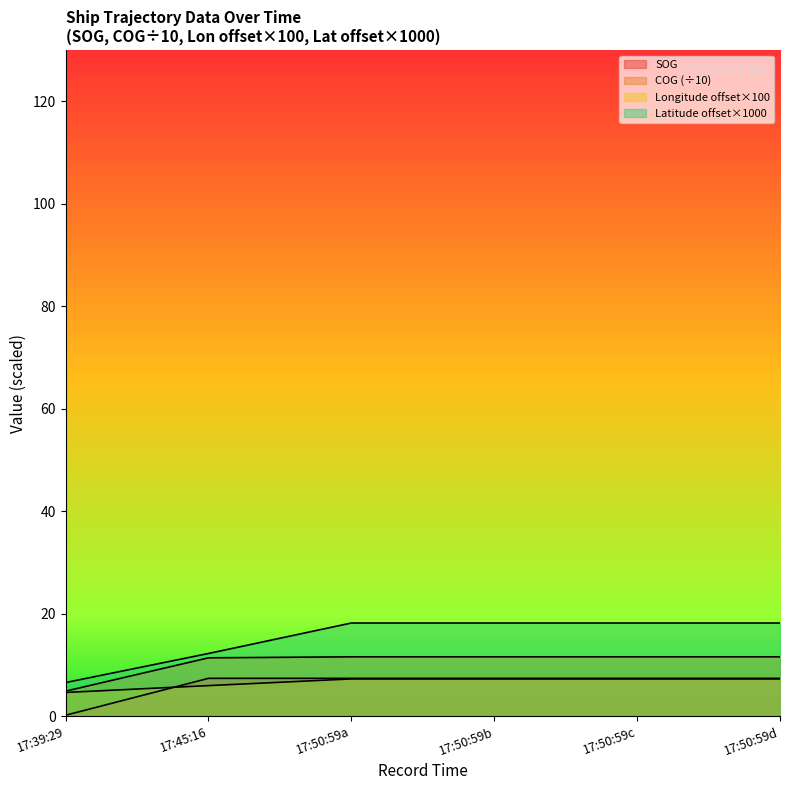

Which label corresponds to the smallest value in the chart?

2024-04-23 17:39:29